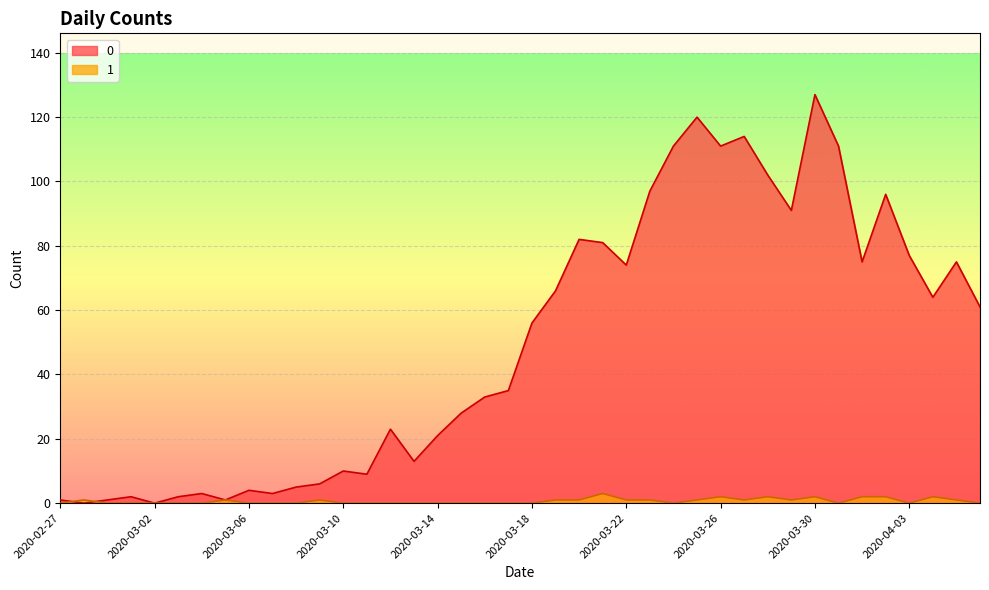

True or false: 1 has more than 0 points higher than both neighbors.

True